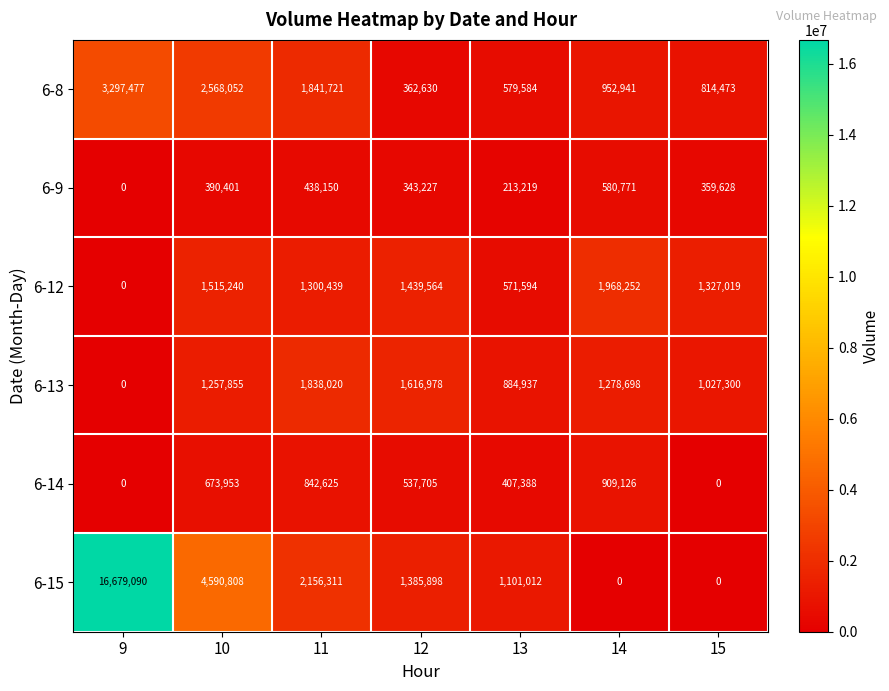

How many categories are shown in the chart?

7